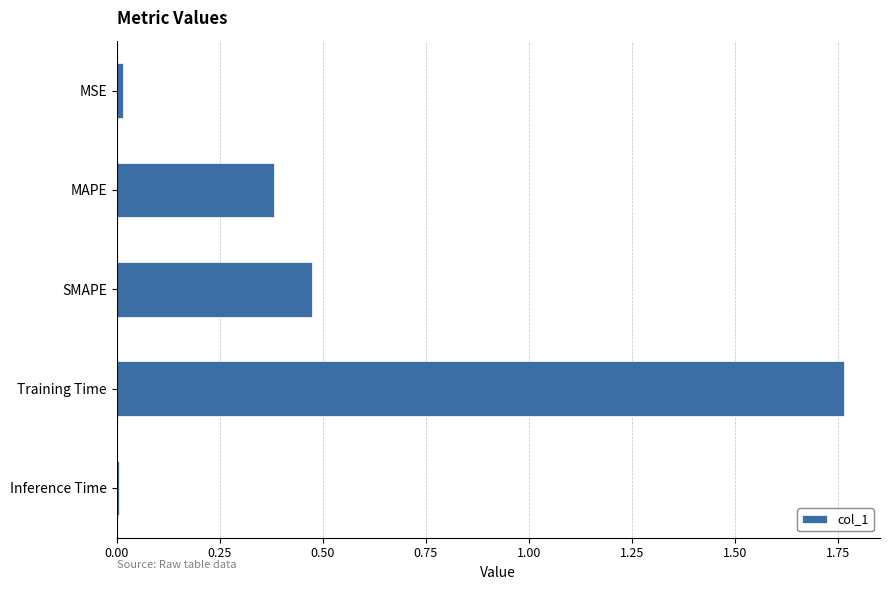

True or false: the data shows 0.0 at Inference Time.

True